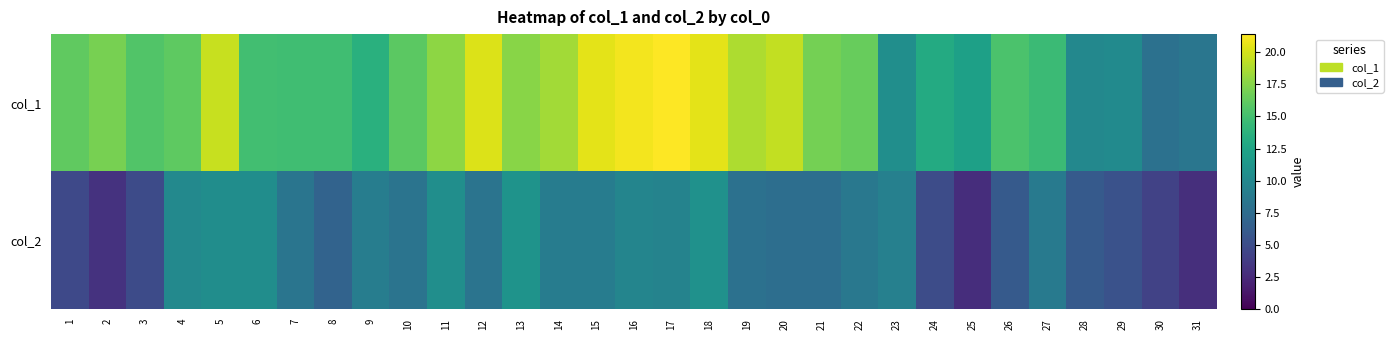

At how many categories does at least one series exceed 15?

19